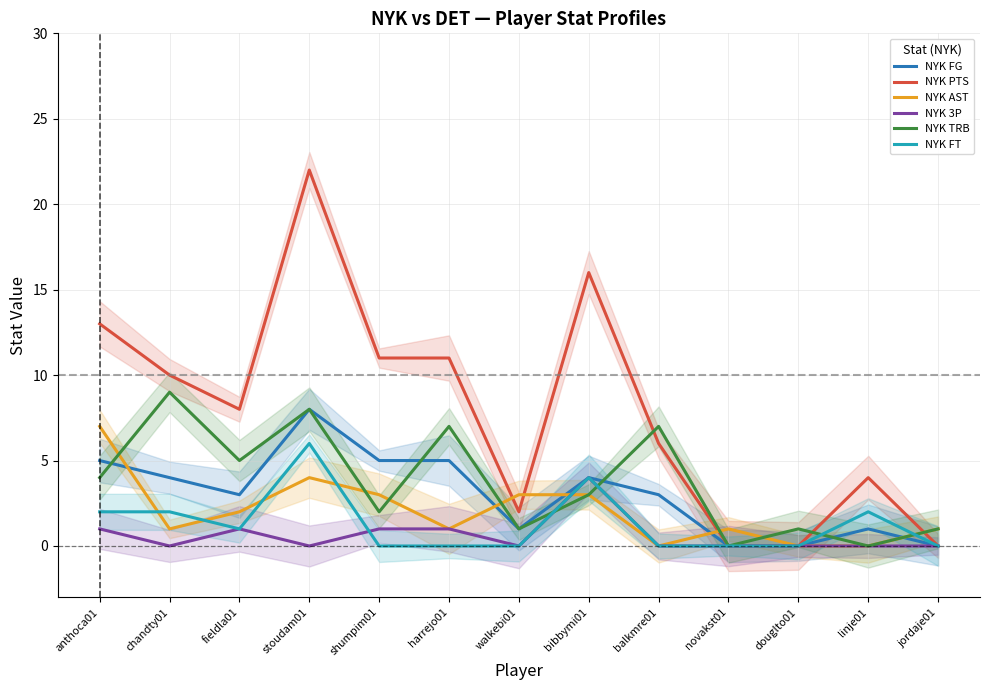

How many NYK FT values are between 0 and 2?

11